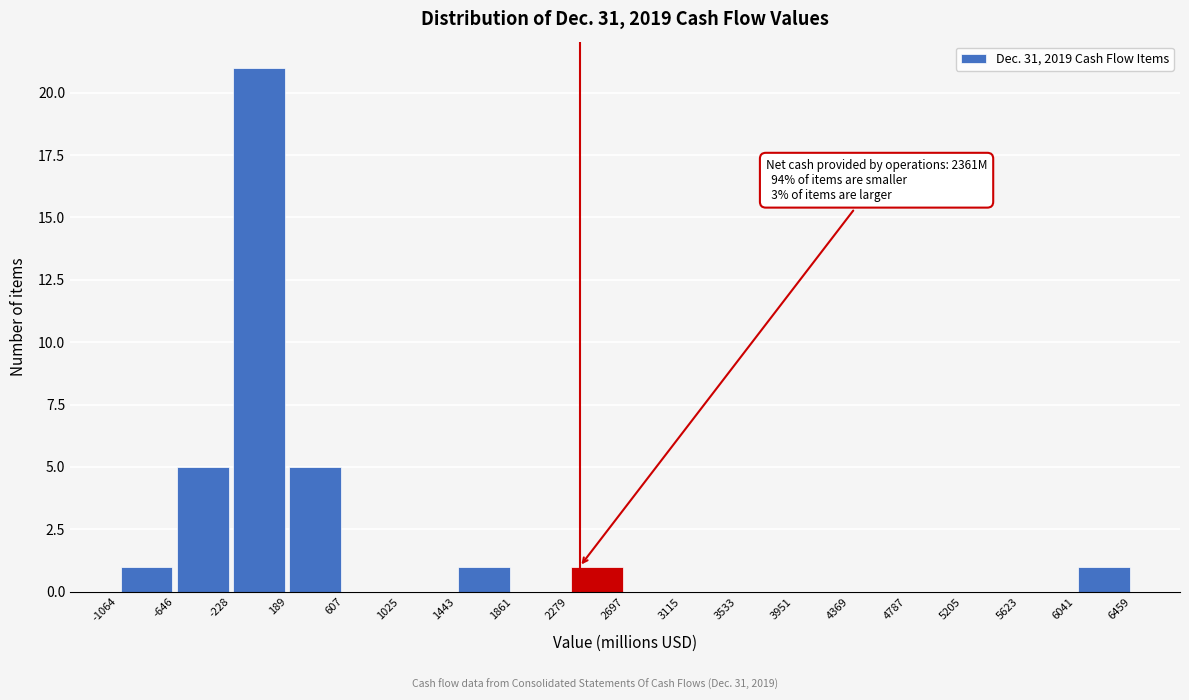

Over which range of the x-axis is the bar tallest?

-228 to 189